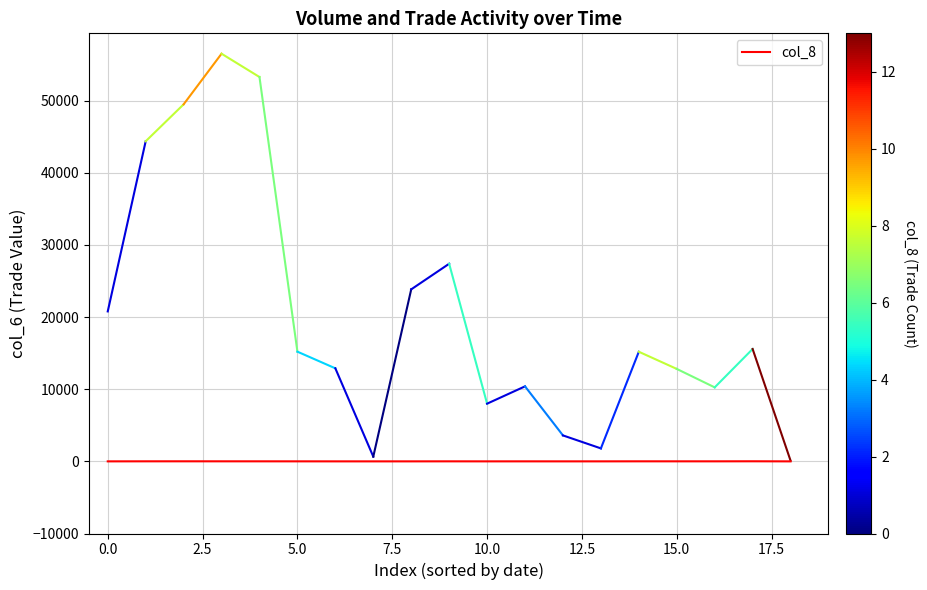

Is this an area chart (filled region under the line)?

No